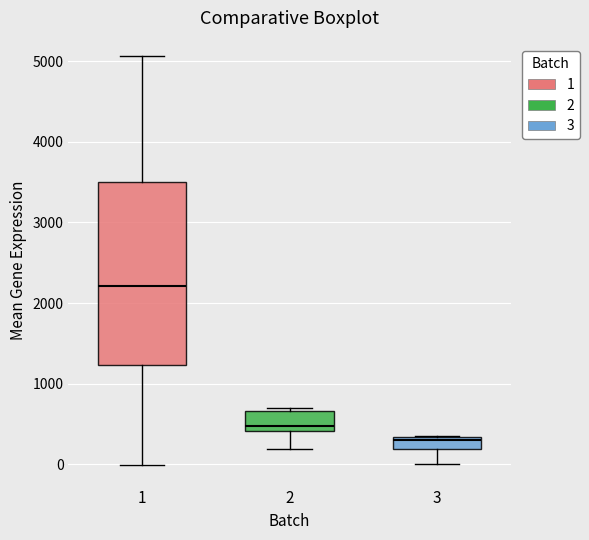

Where does the lower whisker of the box at x = 1 end on the y-axis? The values are not printed on the chart, so give them approximately, as read against the axis.

0